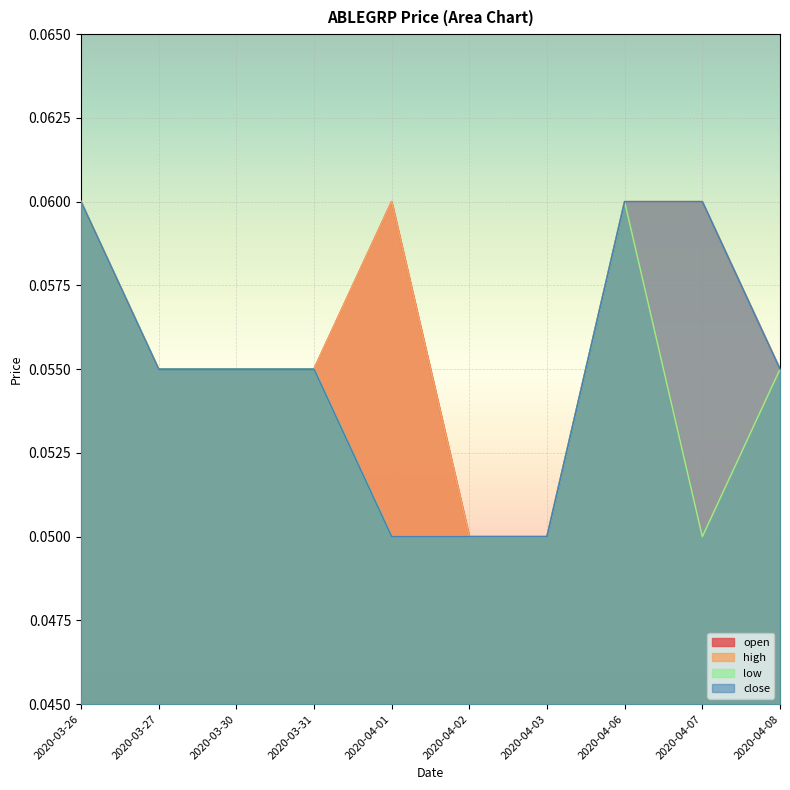

True or false: low has more than 1 points higher than both neighbors.

False